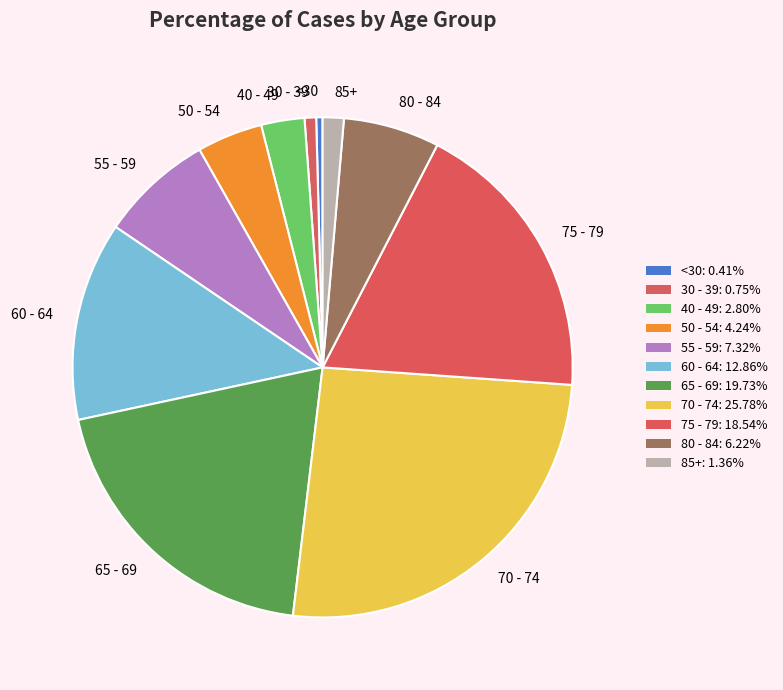

Which slice is the largest?

70 - 74